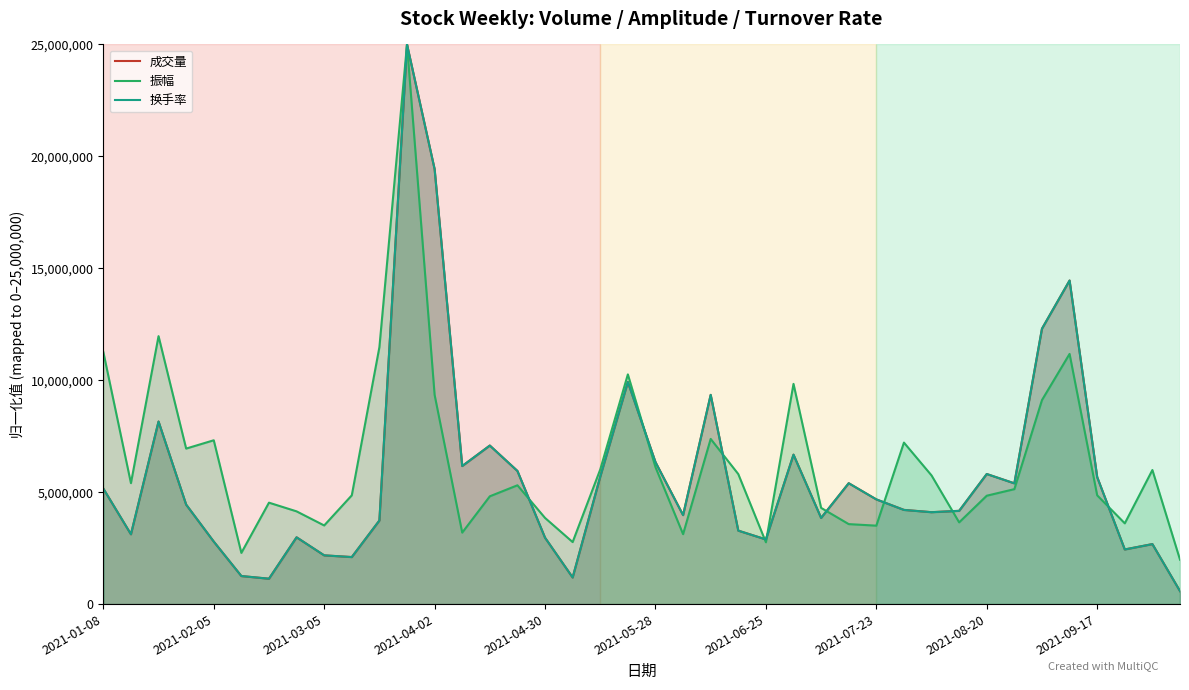

The value of 成交量 at 18 is 2265805.5. True or false?

False